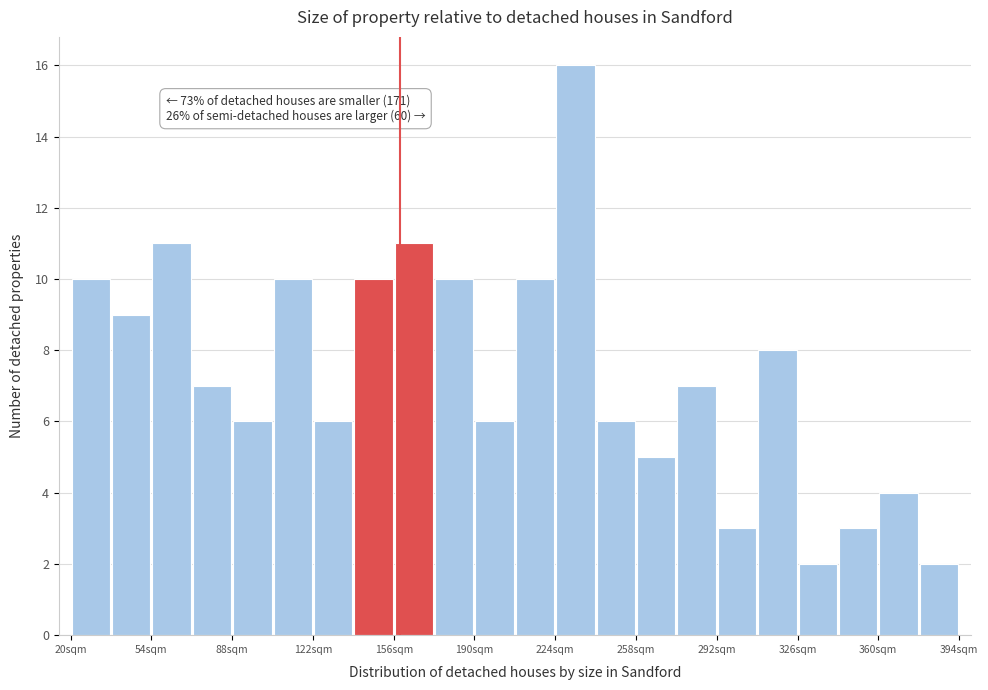

Read against the x-axis, roughly where is the centre of the tallest bar?

235